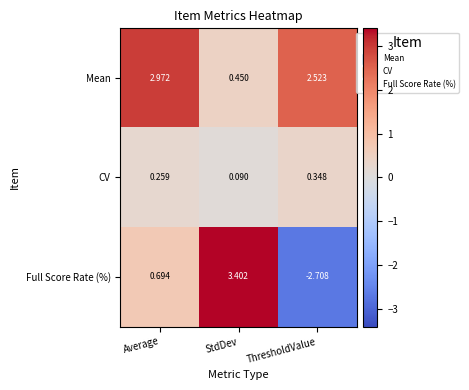

List the labels in order of Full Score Rate (%) value, smallest first.

ThresholdValue, Average, StdDev